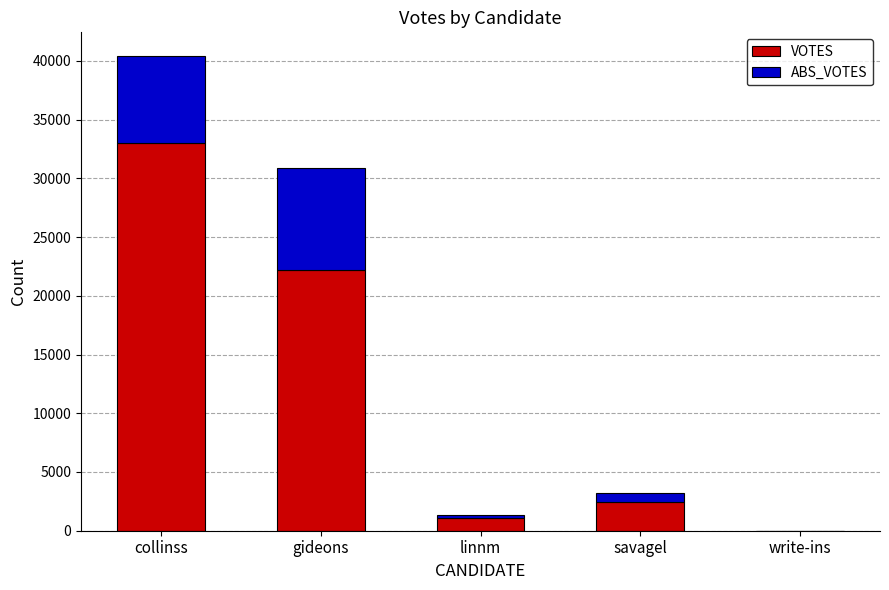

What is the maximum value for VOTES?

32979